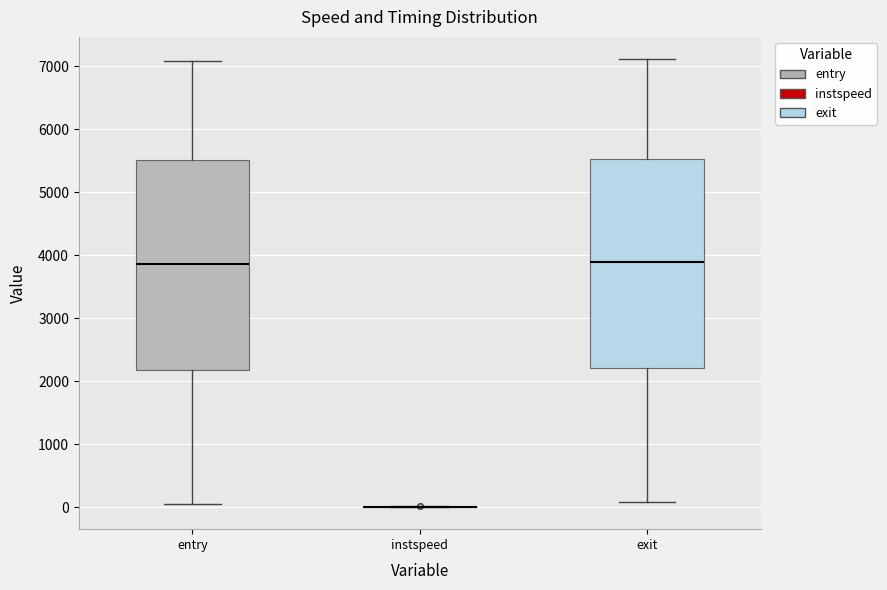

Where is the lower edge of the box for entry on the y-axis? The values are not printed on the chart, so give them approximately, as read against the axis.

2200